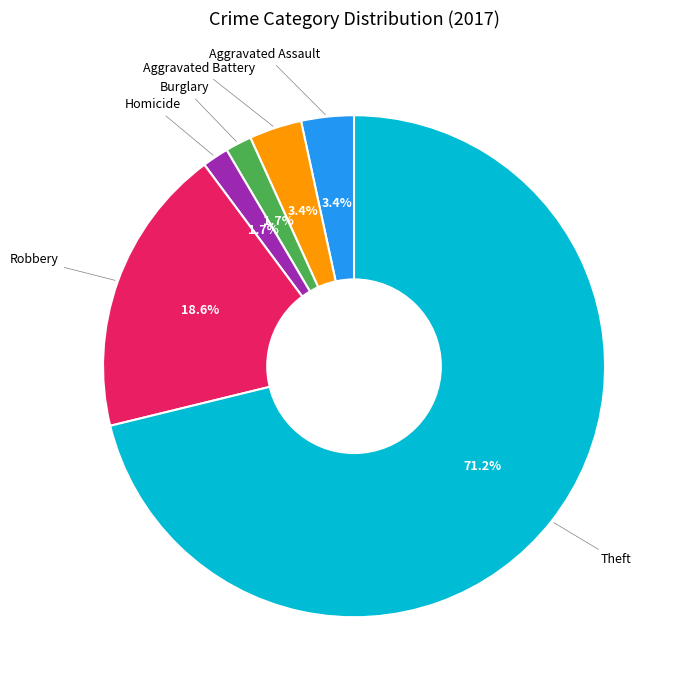

Is there a majority slice in this chart?

Yes